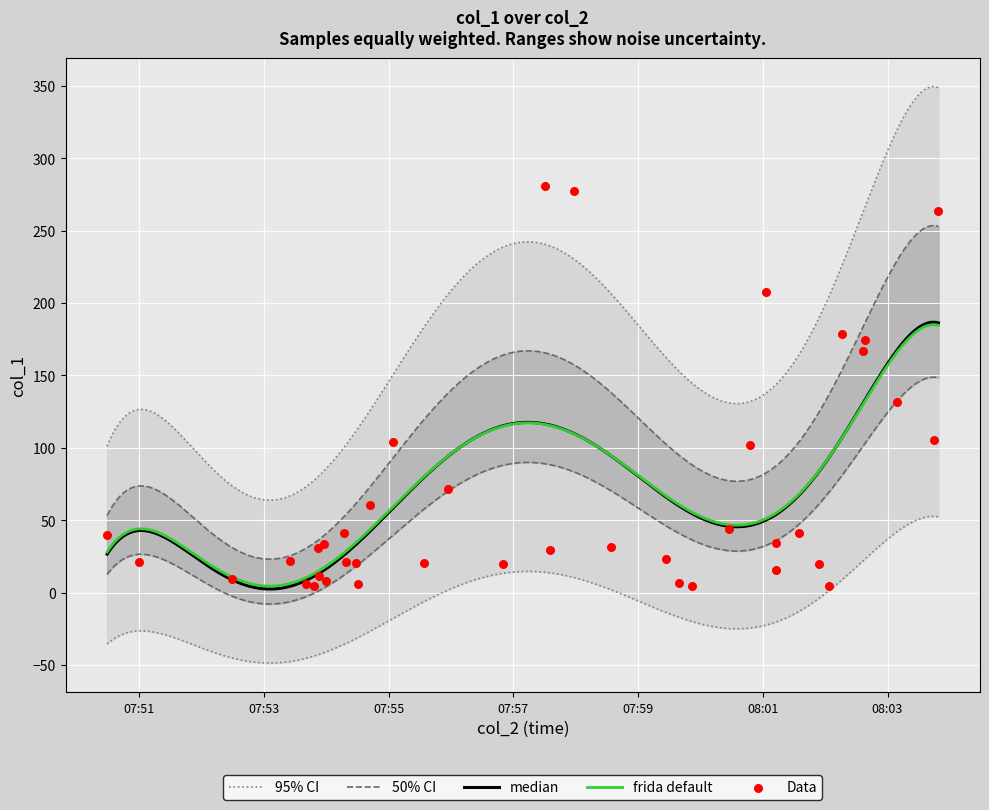

Approximately how many times larger is the value at 9 compared to 16?

1.1